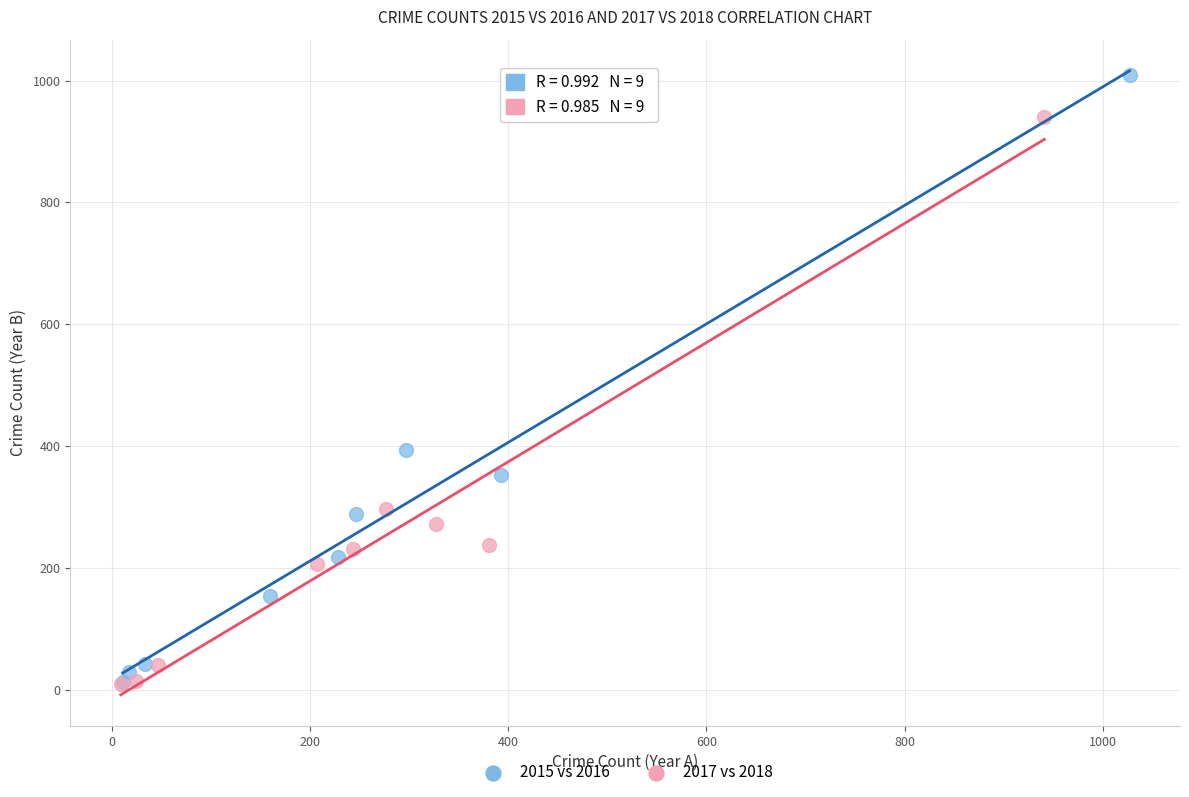

Which series has the widest spread of Y values?

2015 vs 2016